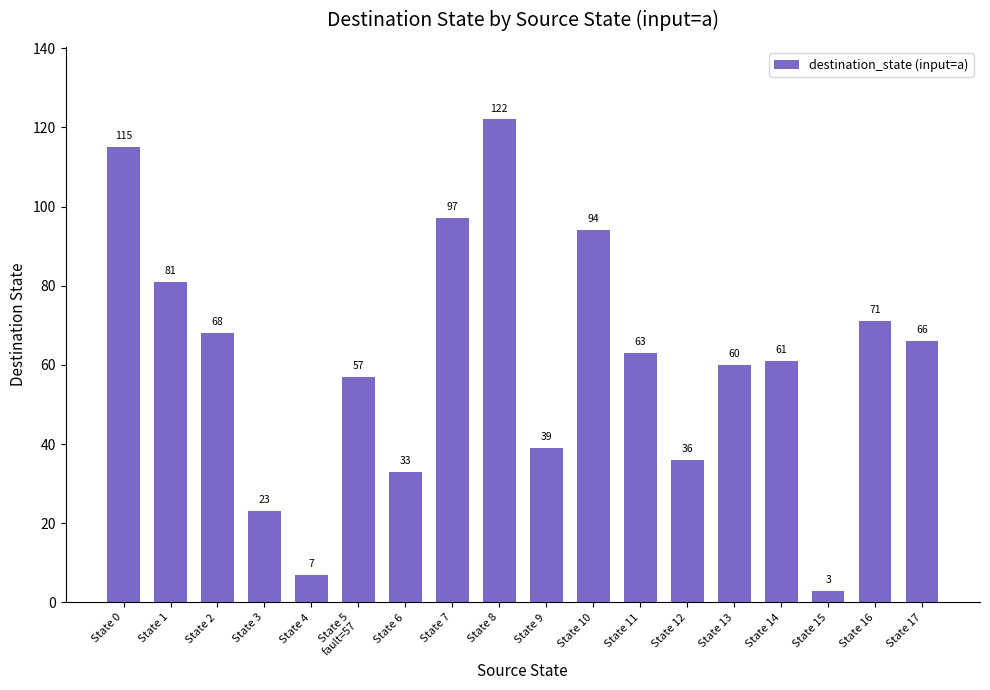

What position from the right is State 9?

9